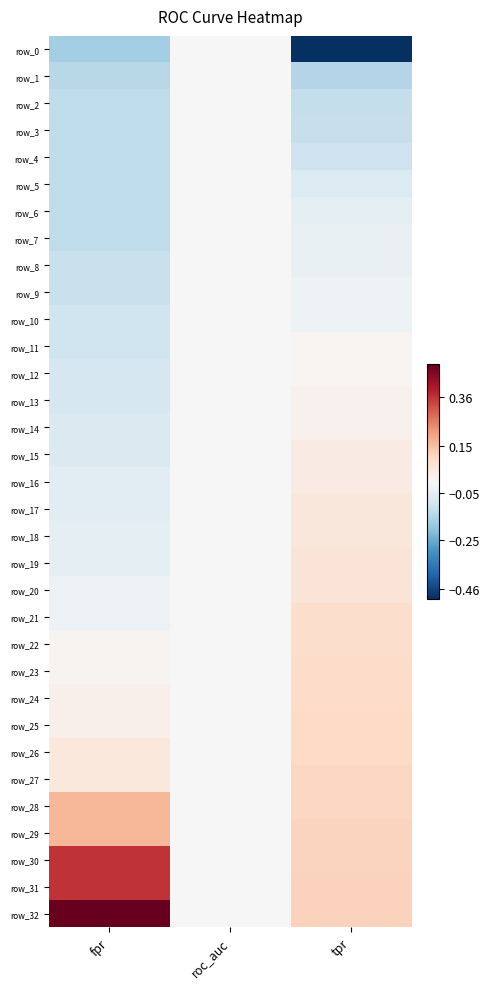

Reading left to right, what are all the values shown in this chart?

row_0: -0.2	0.0	-0.9
row_1: -0.1	0.0	-0.1
row_2: -0.1	0.0	-0.1
row_3: -0.1	0.0	-0.1
row_4: -0.1	0.0	-0.1
row_5: -0.1	0.0	-0.1
row_6: -0.1	0.0	-0.0
row_7: -0.1	0.0	-0.0
row_8: -0.1	0.0	-0.0
row_9: -0.1	0.0	-0.0
row_10: -0.1	0.0	-0.0
row_11: -0.1	0.0	0.0
row_12: -0.1	0.0	0.0
row_13: -0.1	0.0	0.0
row_14: -0.1	0.0	0.0
row_15: -0.1	0.0	0.0
row_16: -0.1	0.0	0.0
row_17: -0.1	0.0	0.1
row_18: -0.0	0.0	0.1
row_19: -0.0	0.0	0.1
row_20: -0.0	0.0	0.1
row_21: -0.0	0.0	0.1
row_22: 0.0	0.0	0.1
row_23: 0.0	0.0	0.1
row_24: 0.0	0.0	0.1
row_25: 0.0	0.0	0.1
row_26: 0.1	0.0	0.1
row_27: 0.1	0.0	0.1
row_28: 0.2	0.0	0.1
row_29: 0.2	0.0	0.1
row_30: 0.4	0.0	0.1
row_31: 0.4	0.0	0.1
row_32: 0.8	0.0	0.1